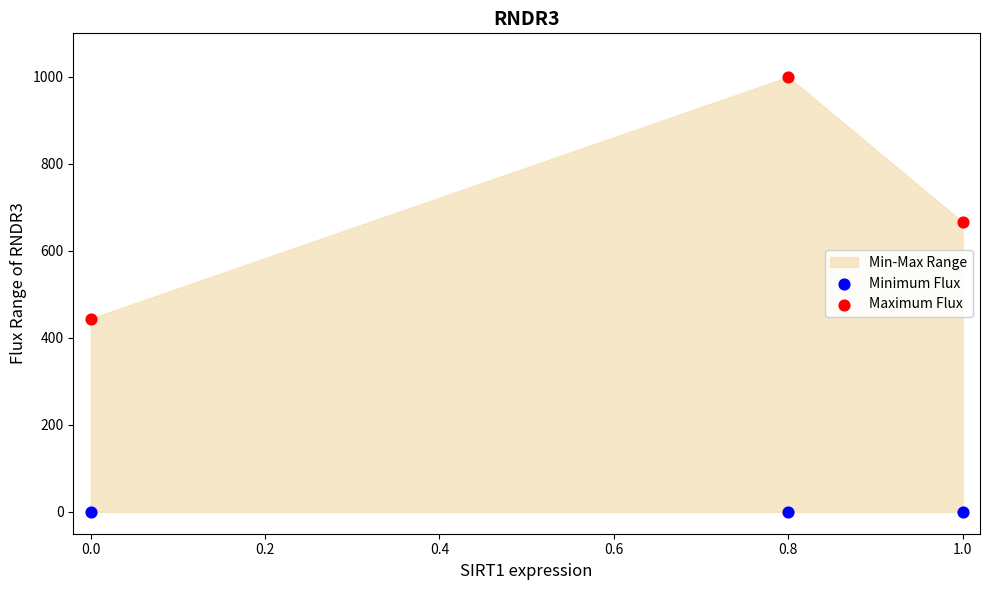

In the Maximum Flux series, what Y value is closest to 722?

666.7